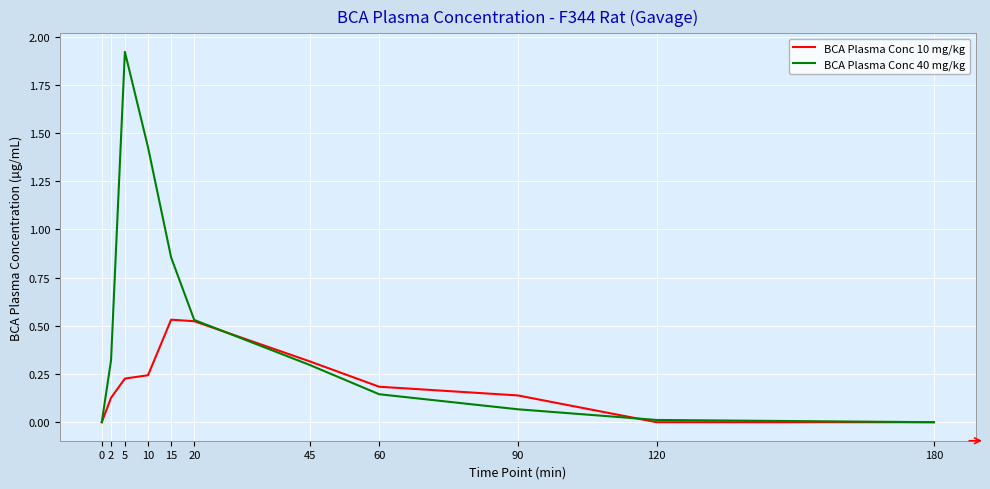

At which category is the sum across all series the highest?

5